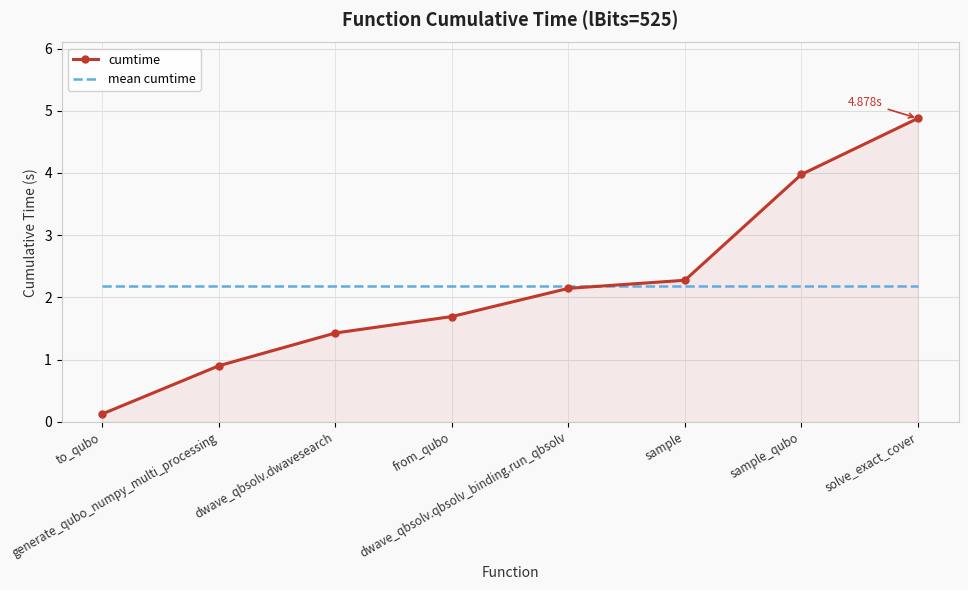

Which series has the widest spread of values?

cumtime